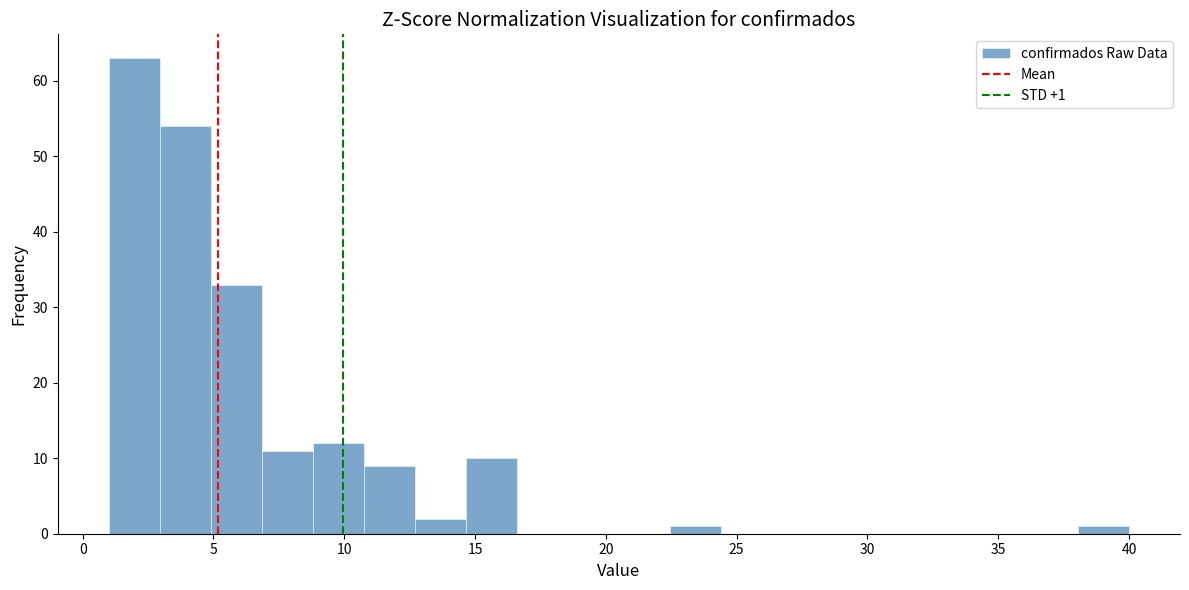

Around what value on the x-axis is the tallest bar? Give the approximate position of its centre, as read against the axis.

2.0